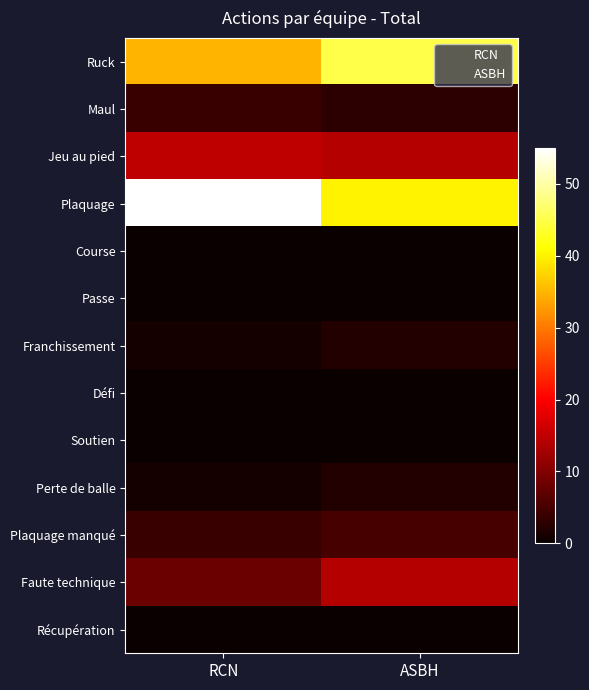

At ASBH, list the series in order from largest to smallest.

Ruck, Plaquage, Jeu au pied, Faute technique, Plaquage manqué, Maul, Franchissement, Perte de balle, Course, Passe, Défi, Soutien, Récupération